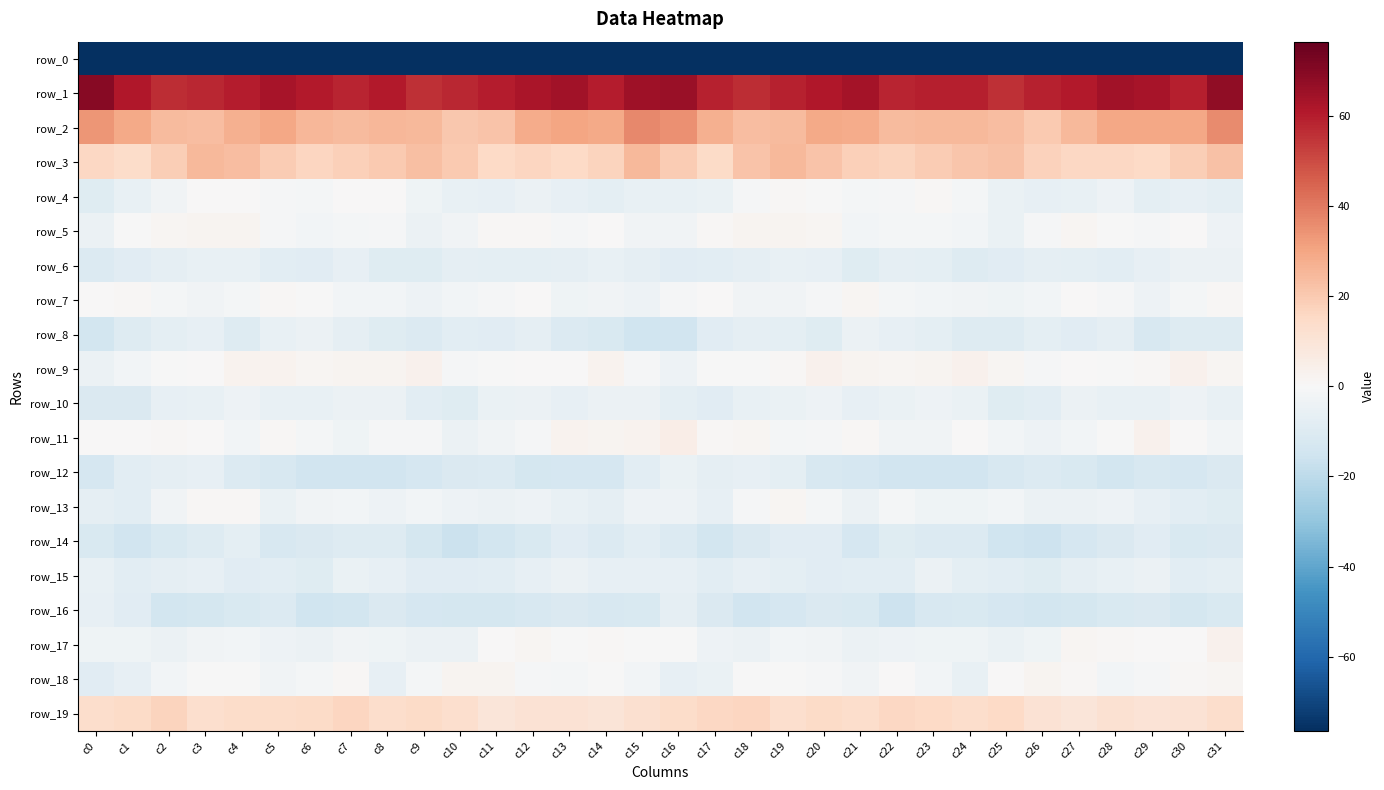

At which category does the chart reach its peak across all series?

c0